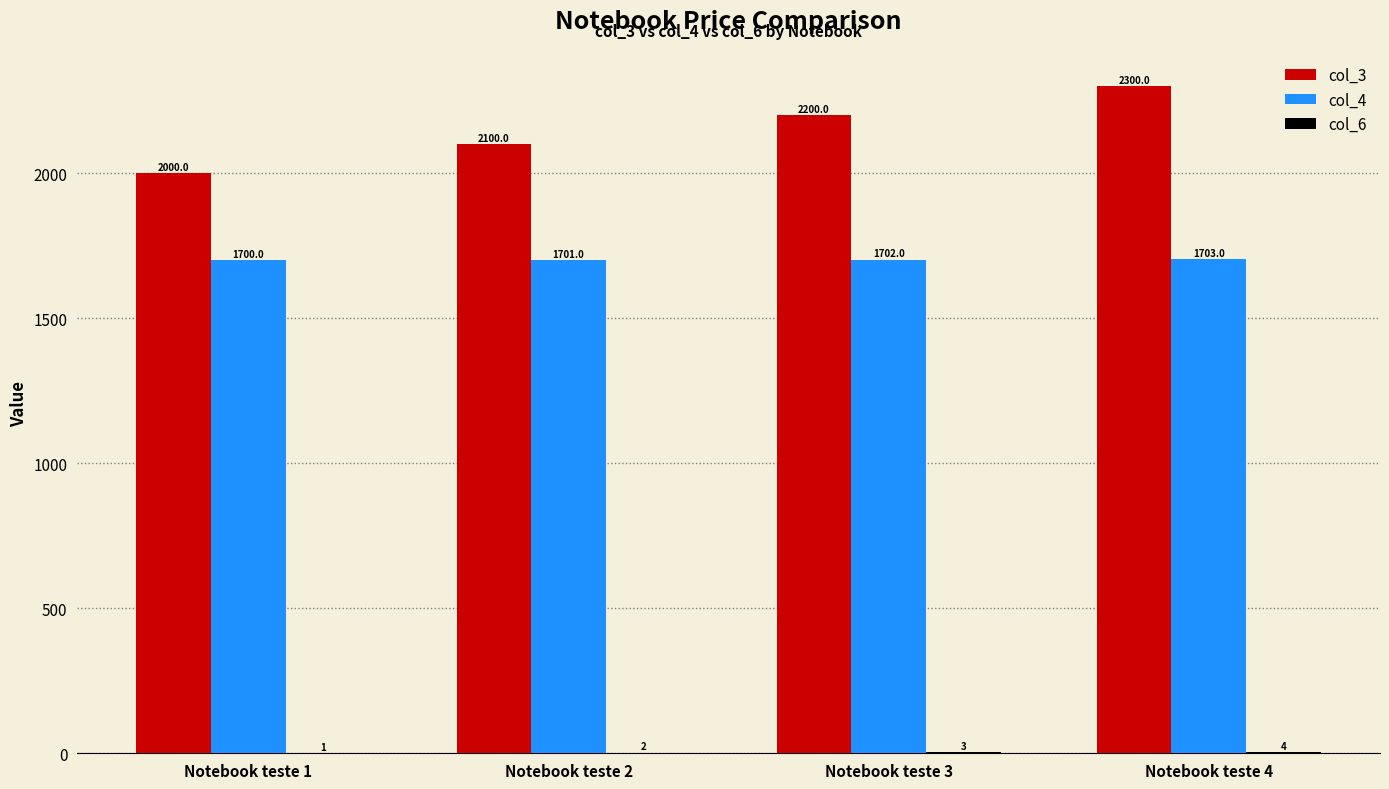

What is the greatest value displayed?

2300